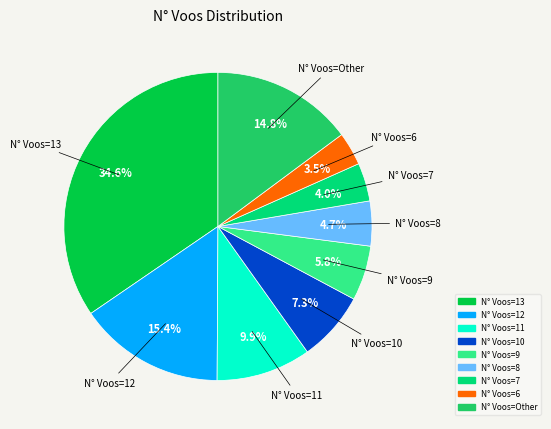

Is there any slice that represents more than half of the pie?

No